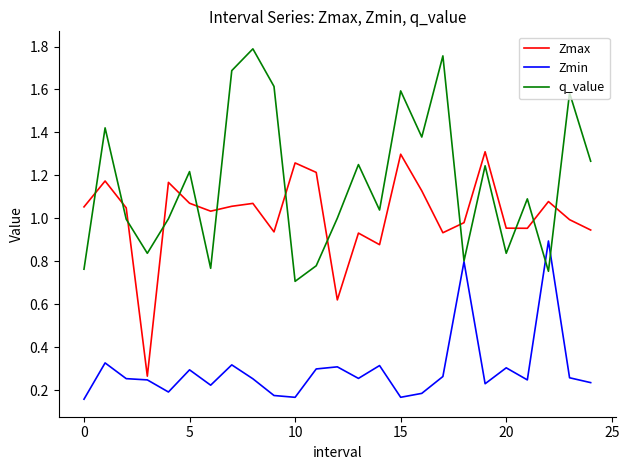

Which series ends up on top after the final intersection of Zmax and q_value?

q_value